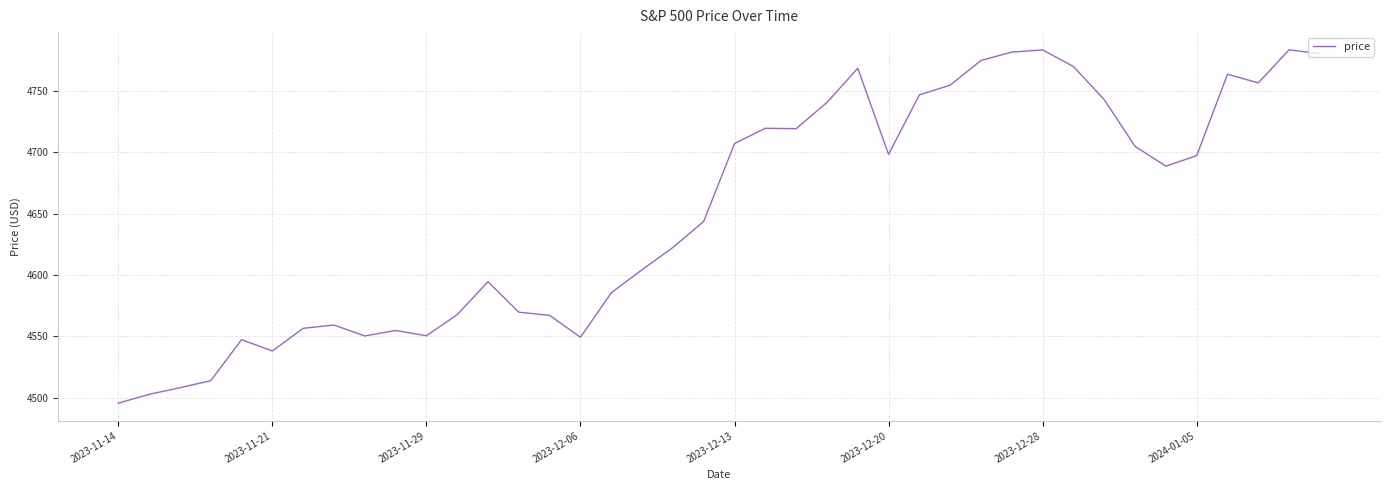

What is the minimum value shown in the chart?

4495.7